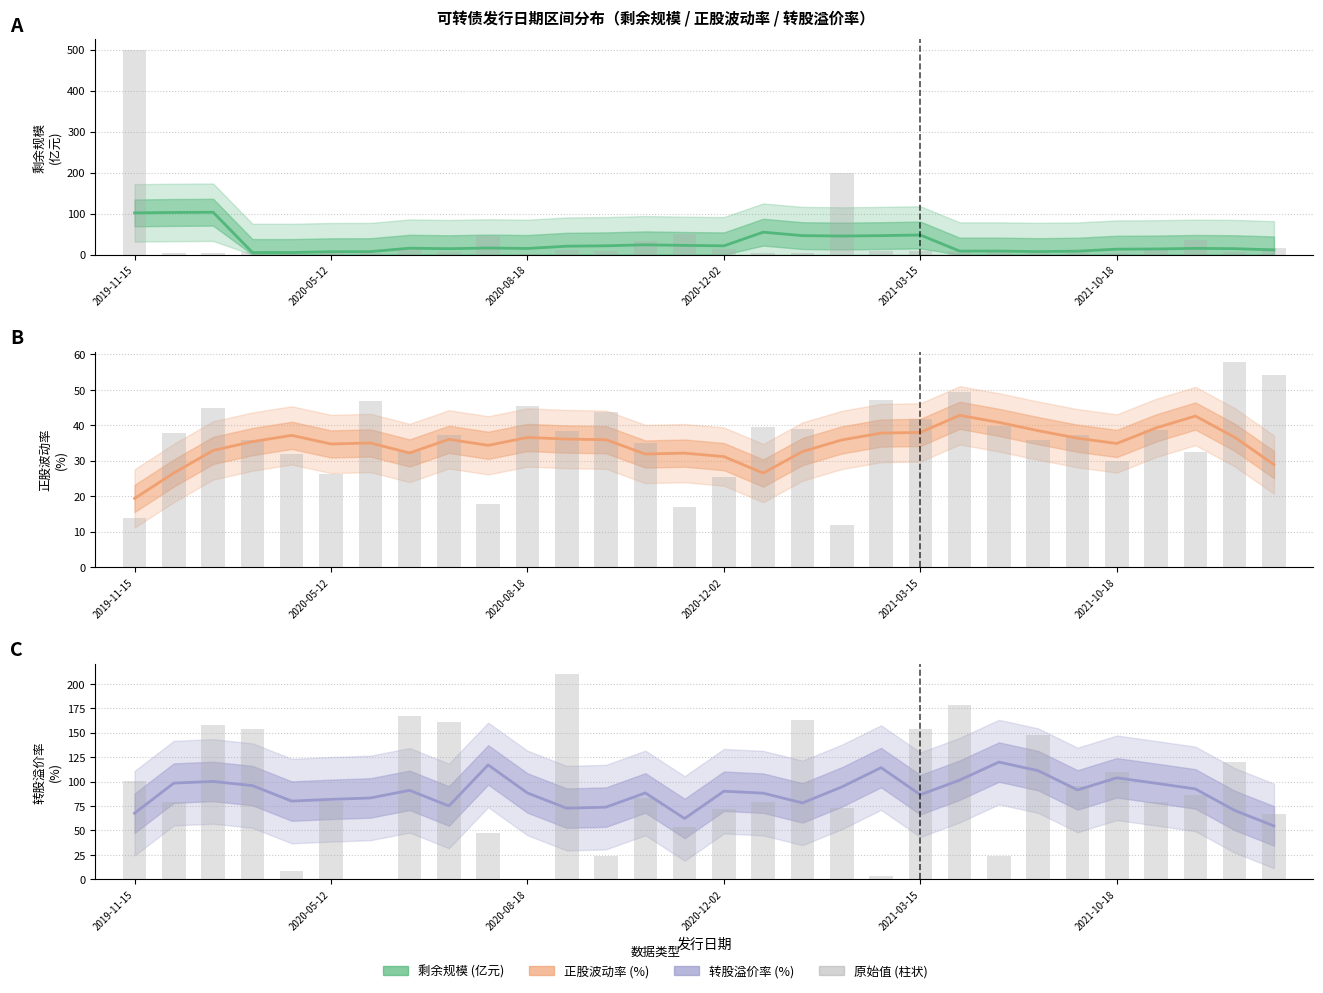

Between 9 and 28, which series saw the biggest shift?

转股溢价率 (原始)